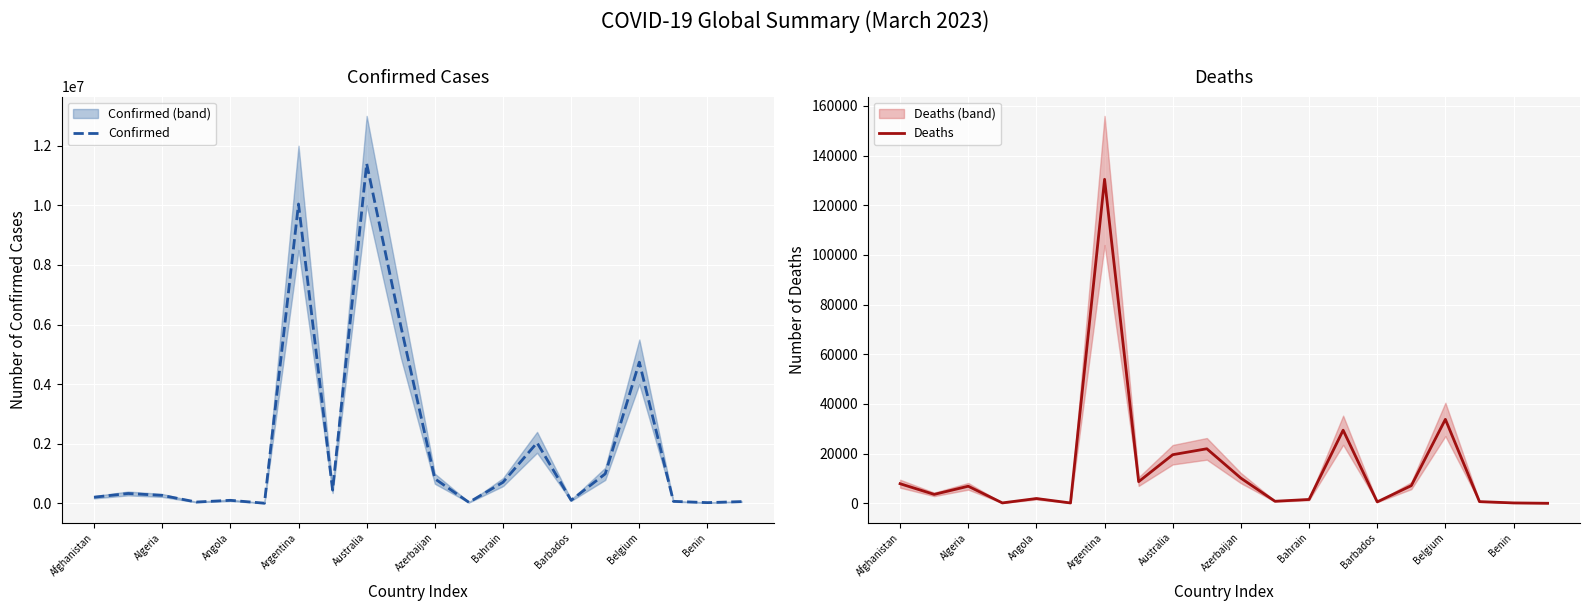

At which label does Confirmed reach its peak?

Australia